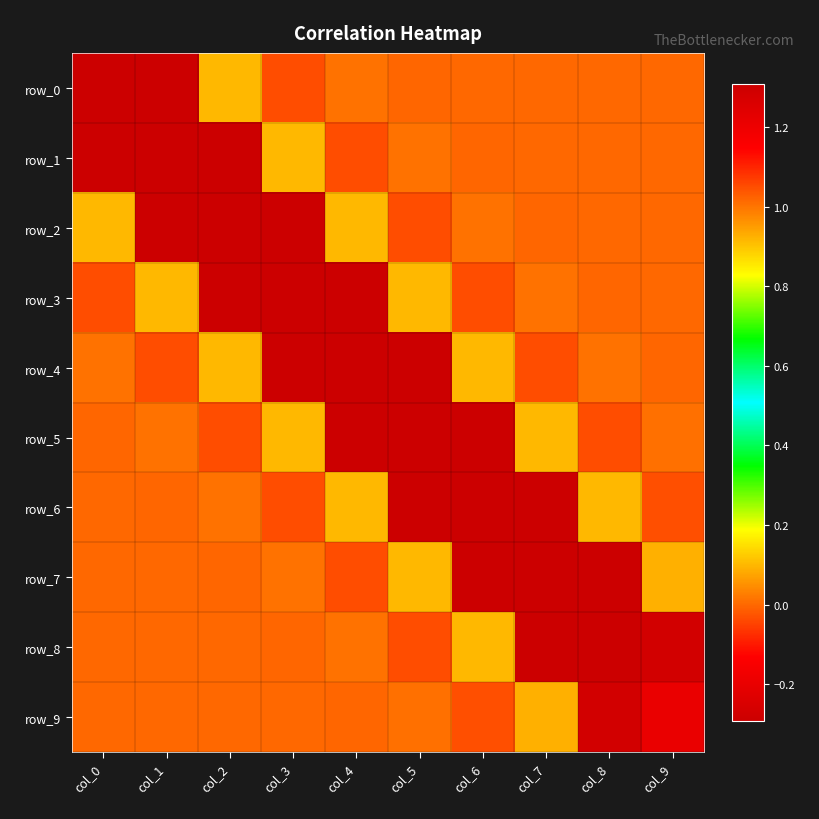

Reading right to left, extract all data points from this chart.

row_0: -0.0	0.0	-0.0	0.0	-0.0	0.0	-0.0	0.1	-0.3	1.3
row_1: 0.0	-0.0	0.0	-0.0	0.0	-0.0	0.1	-0.3	1.3	-0.3
row_2: -0.0	0.0	-0.0	0.0	-0.0	0.1	-0.3	1.3	-0.3	0.1
row_3: 0.0	-0.0	0.0	-0.0	0.1	-0.3	1.3	-0.3	0.1	-0.0
row_4: -0.0	0.0	-0.0	0.1	-0.3	1.3	-0.3	0.1	-0.0	0.0
row_5: 0.0	-0.0	0.1	-0.3	1.3	-0.3	0.1	-0.0	0.0	-0.0
row_6: -0.0	0.1	-0.3	1.3	-0.3	0.1	-0.0	0.0	-0.0	0.0
row_7: 0.1	-0.3	1.3	-0.3	0.1	-0.0	0.0	-0.0	0.0	-0.0
row_8: -0.3	1.3	-0.3	0.1	-0.0	0.0	-0.0	0.0	-0.0	0.0
row_9: 1.2	-0.3	0.1	-0.0	0.0	-0.0	0.0	-0.0	0.0	-0.0